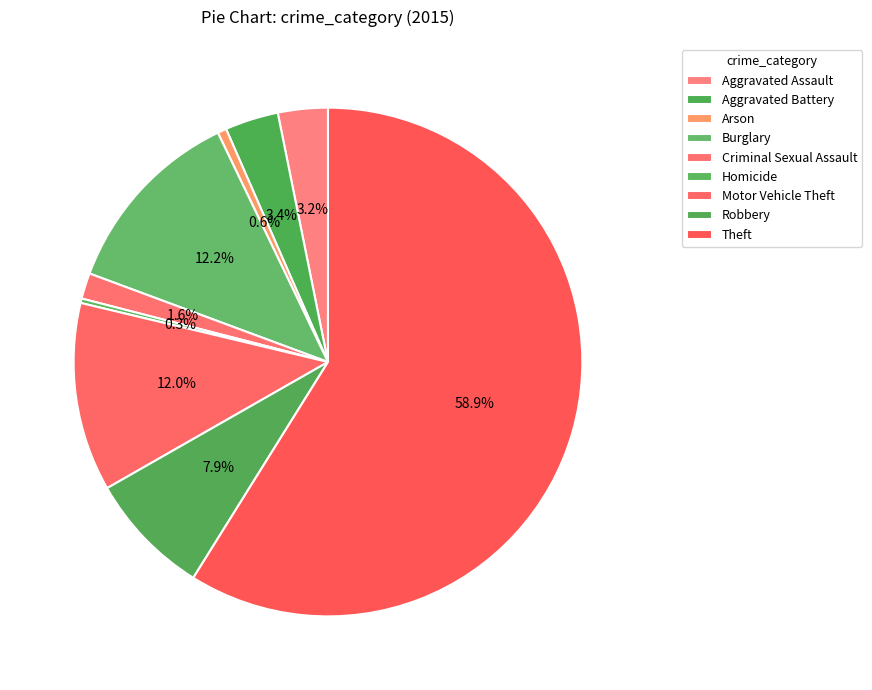

What is the largest slice in the pie chart?

Theft